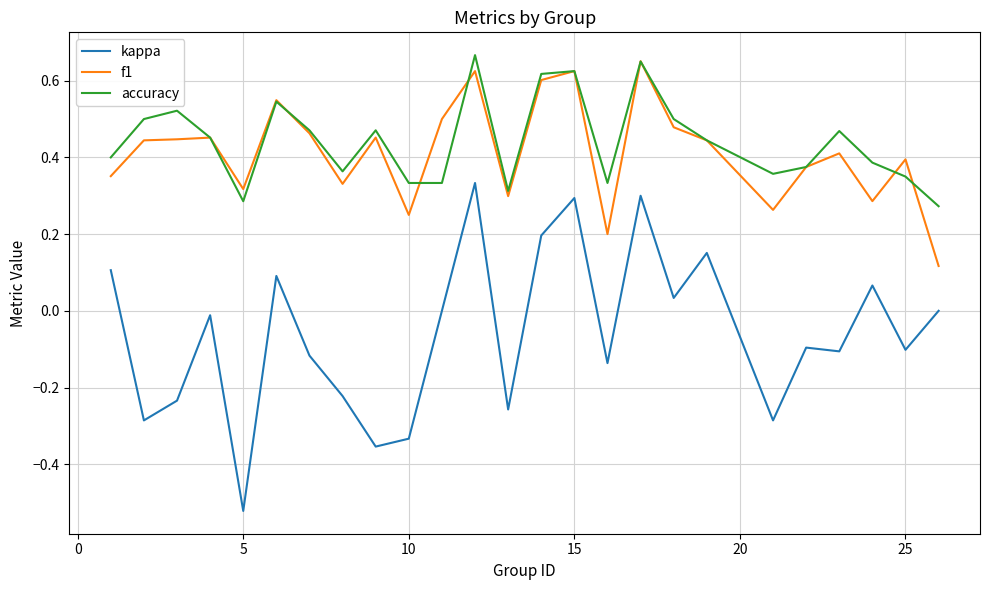

Which series has the widest spread of values?

kappa